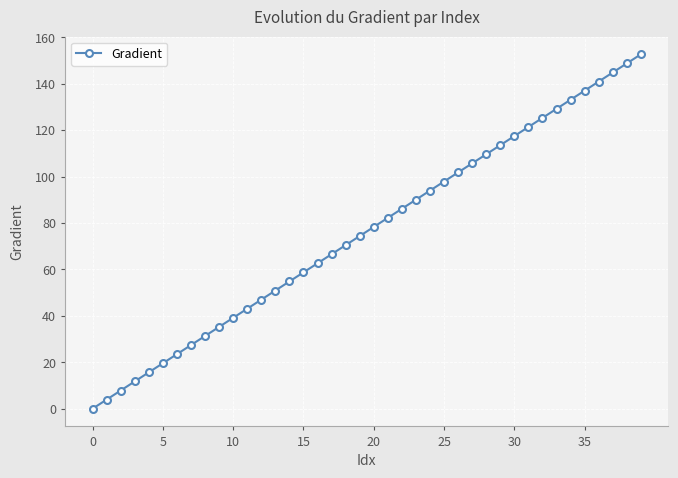

How many data points are less than 78?

20